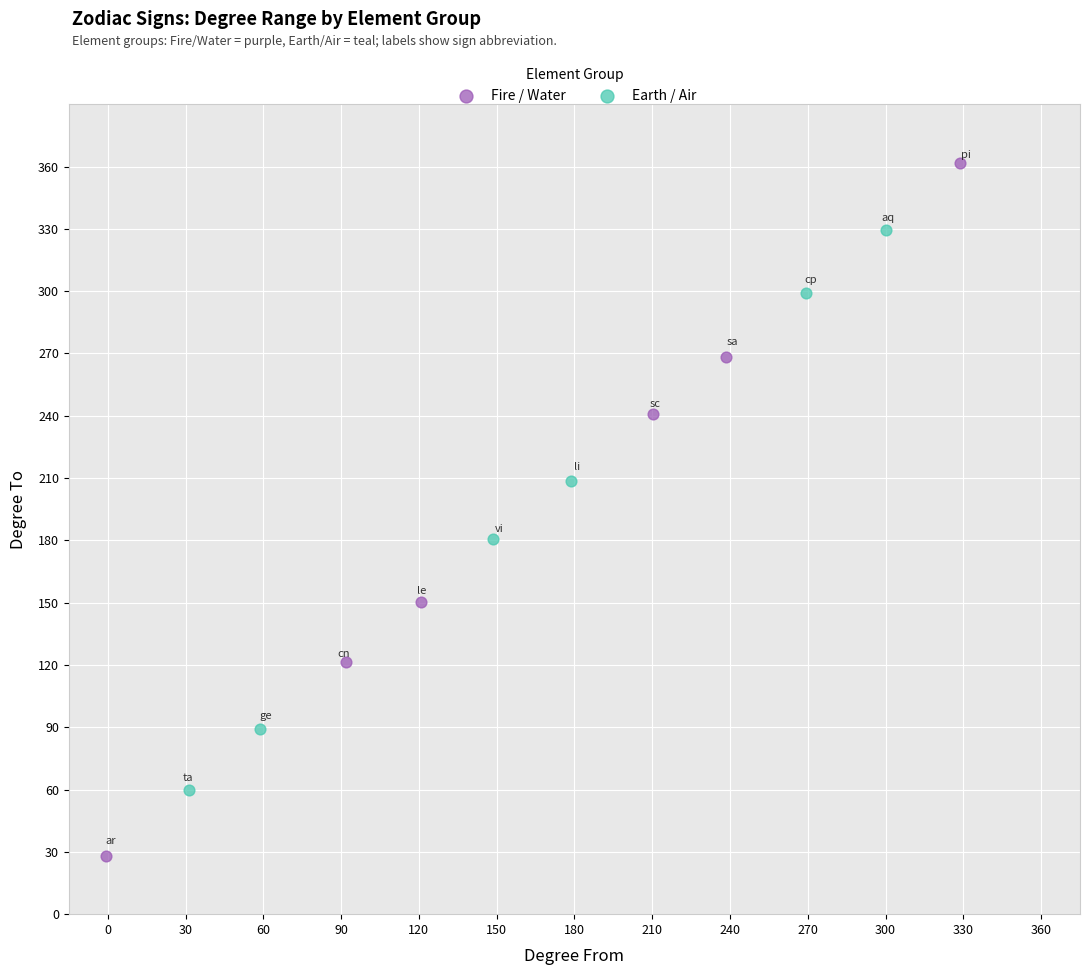

Which series contains the lowest Y value?

Fire / Water